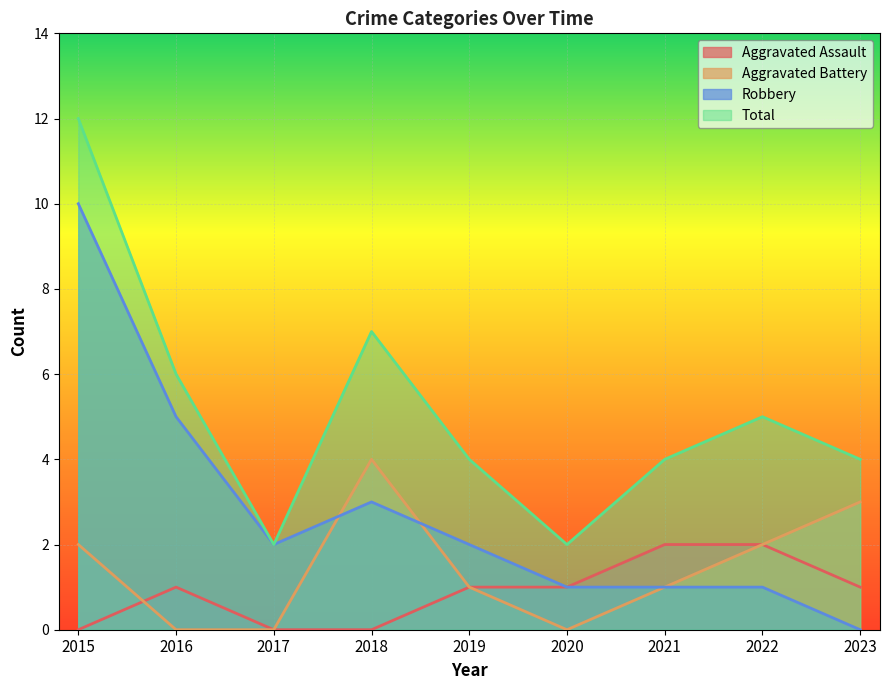

Where is Aggravated Battery nearest to the value 2?

2015